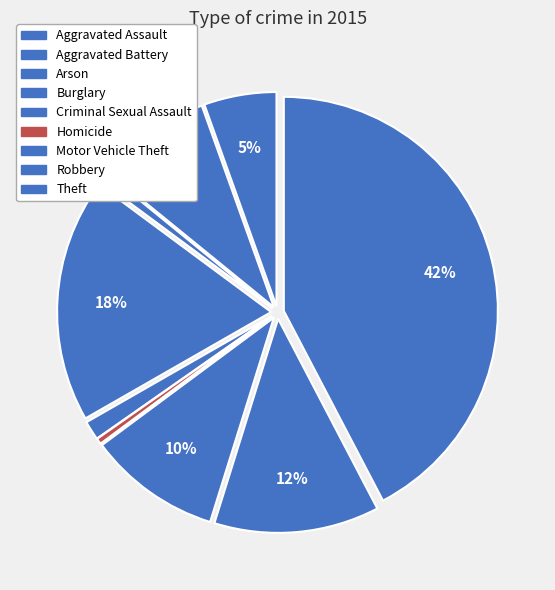

Count the number of slices in the pie.

9